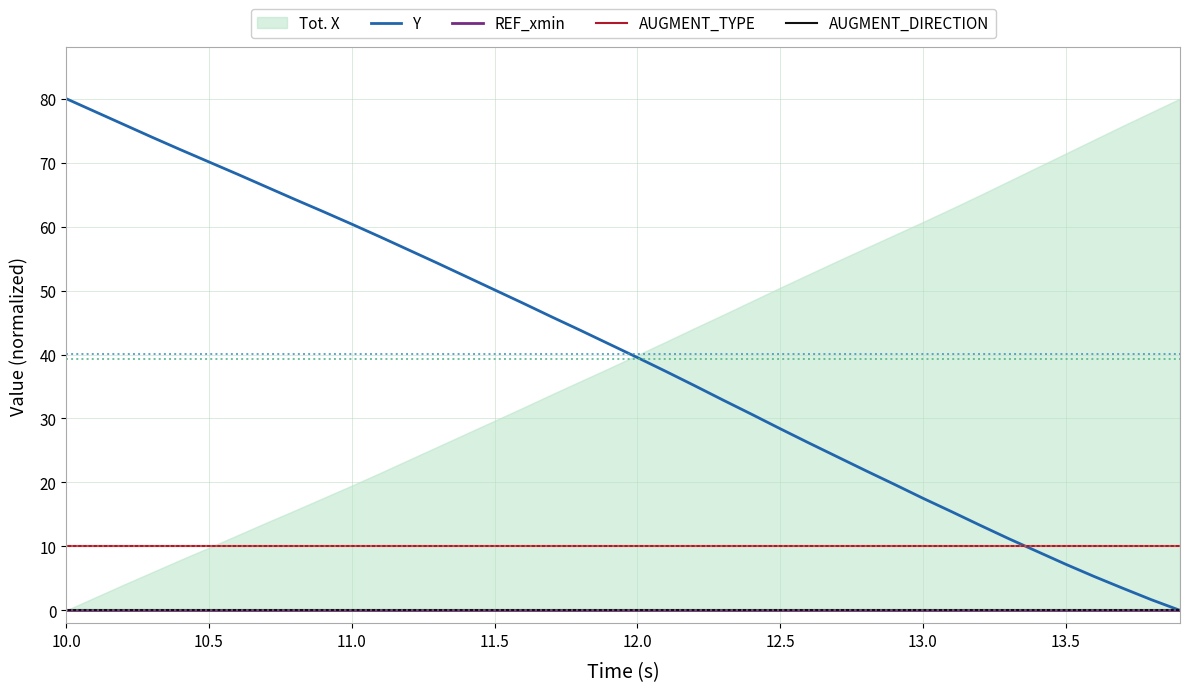

The AUGMENT_TYPE series shows 13.7 at 13.5. True or false?

False